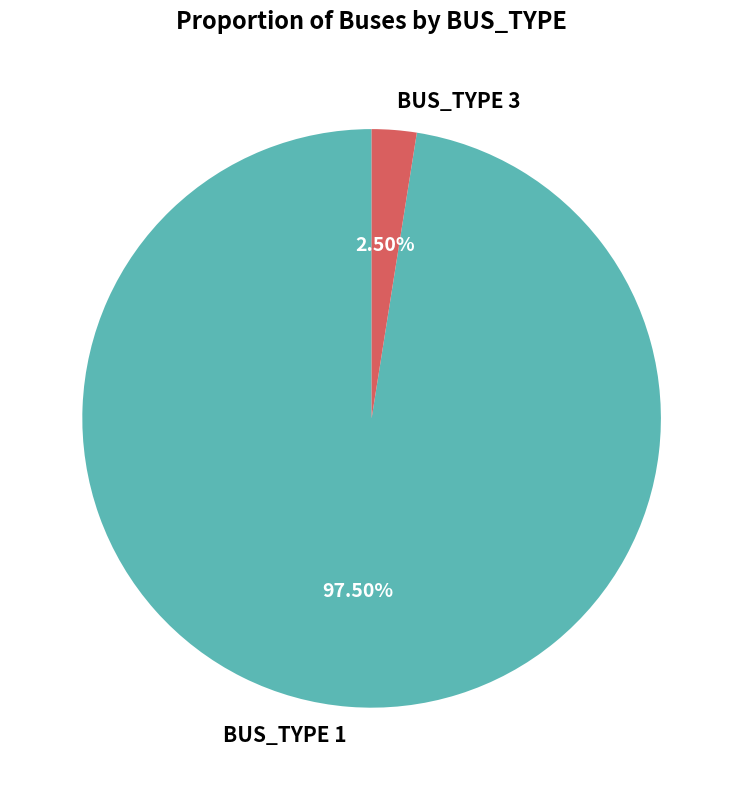

Is there any slice that represents more than half of the pie?

Yes